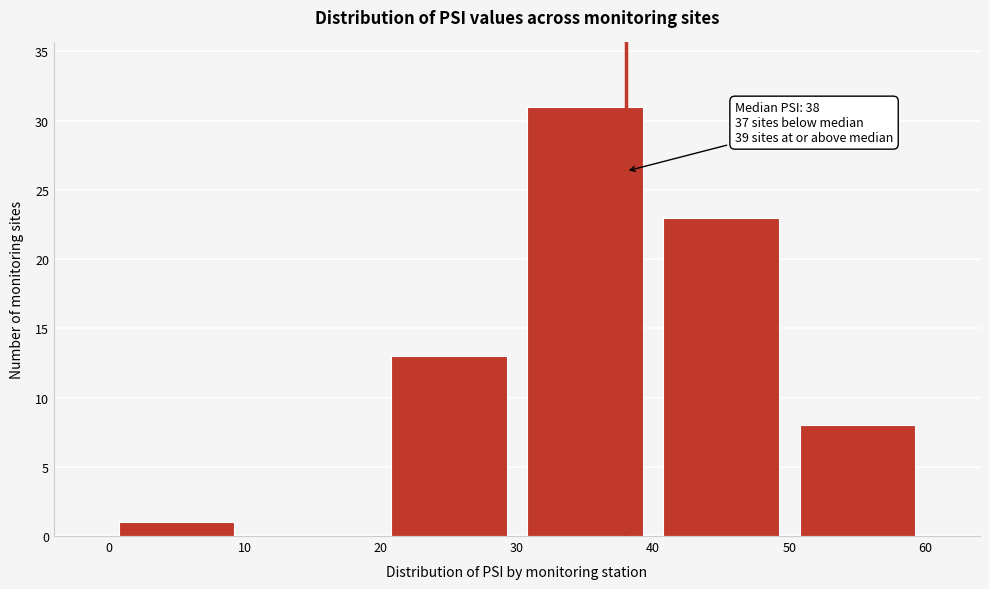

Over which range of the x-axis is the bar tallest?

30 to 40